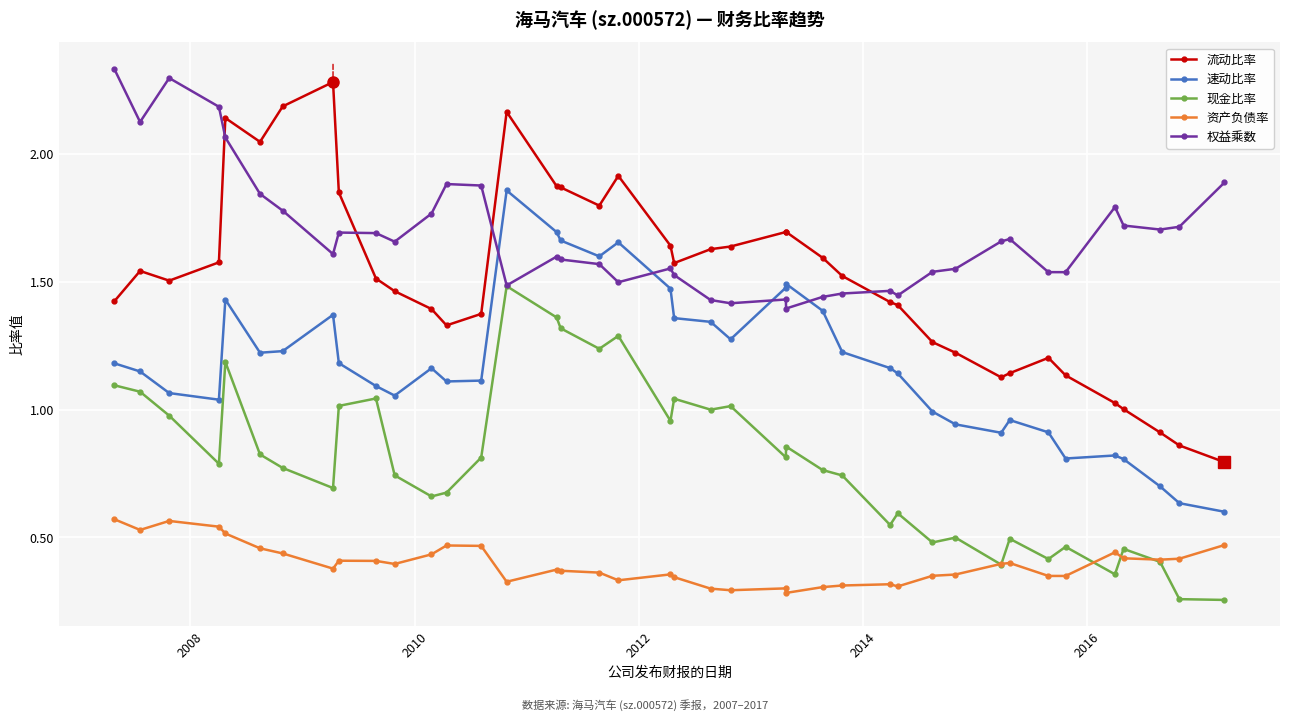

List the series in order of their peak value, lowest first.

资产负债率, 现金比率, 速动比率, 流动比率, 权益乘数